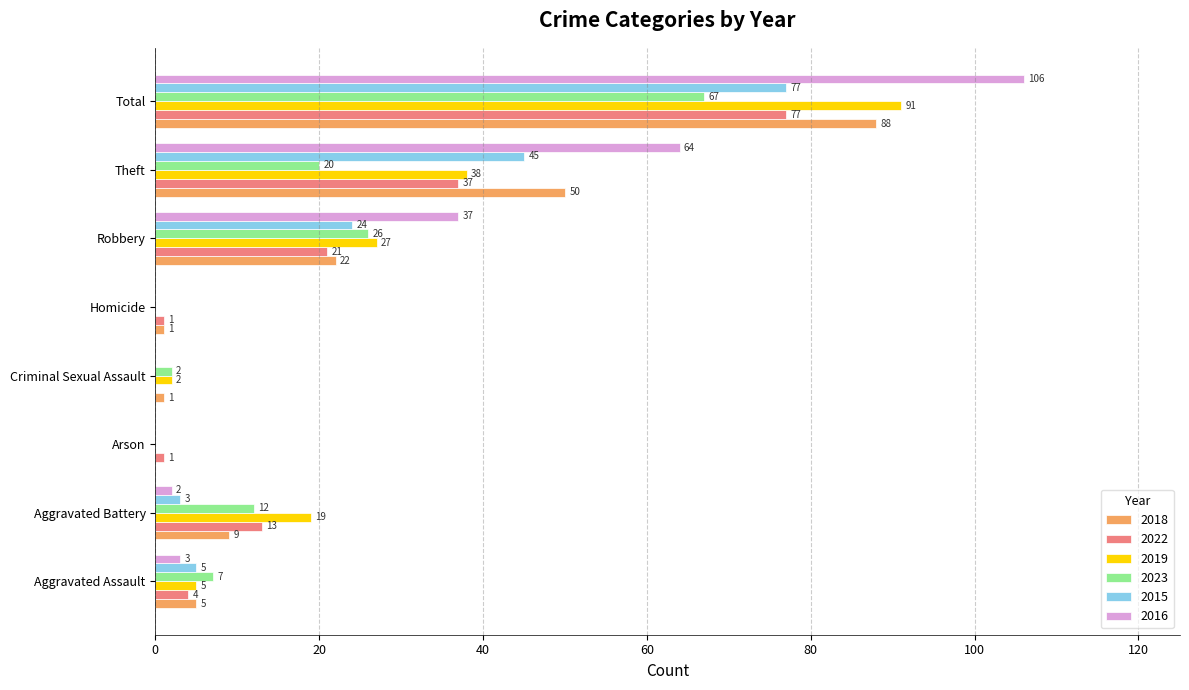

Which series changed the most between Aggravated Assault and Aggravated Battery?

2019